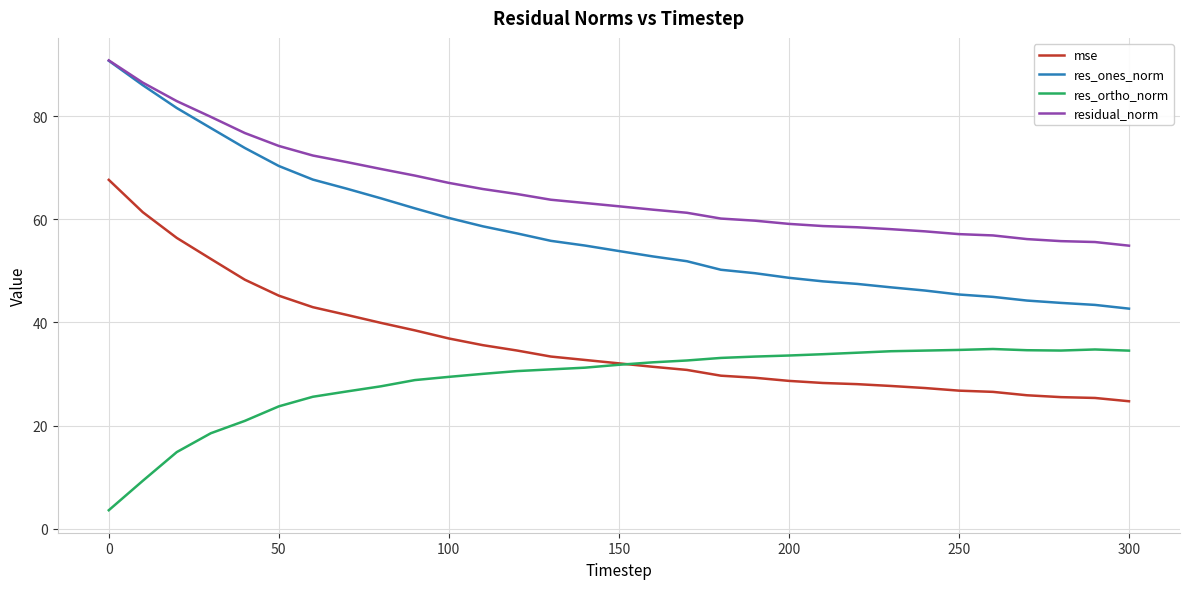

What is the difference between the second highest and minimum values in the mse series?

36.7